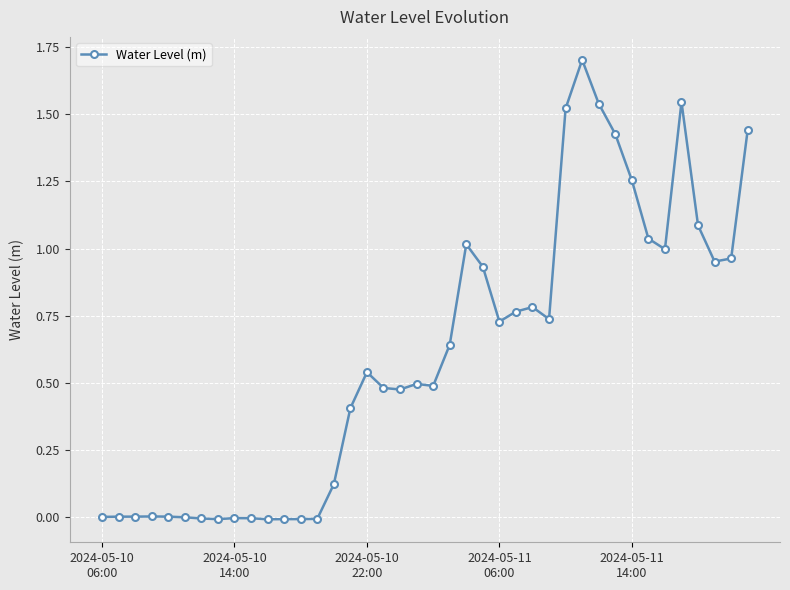

What is the maximum value shown in the chart?

1.7